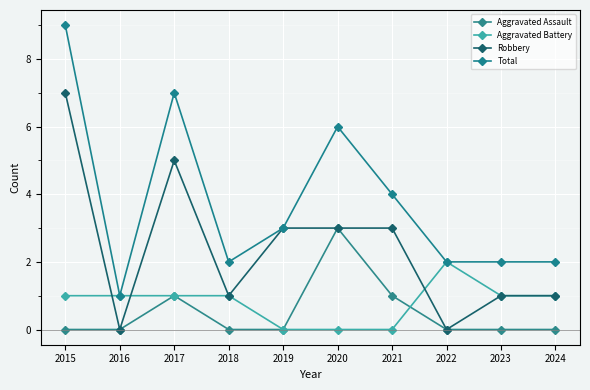

What is the sum of all Aggravated Battery values?

8